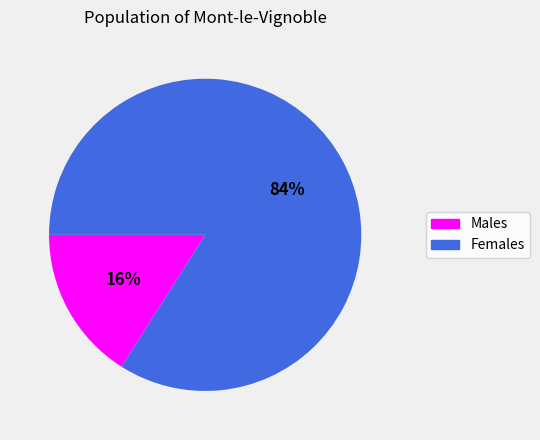

To the nearest percent, what is the average slice percentage?

50%